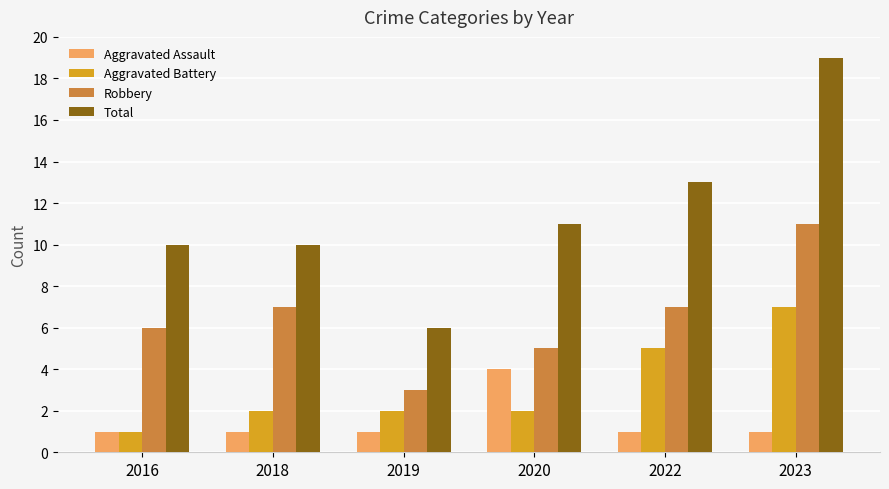

Rank the series by their average value, from lowest to highest.

Aggravated Assault, Aggravated Battery, Robbery, Total